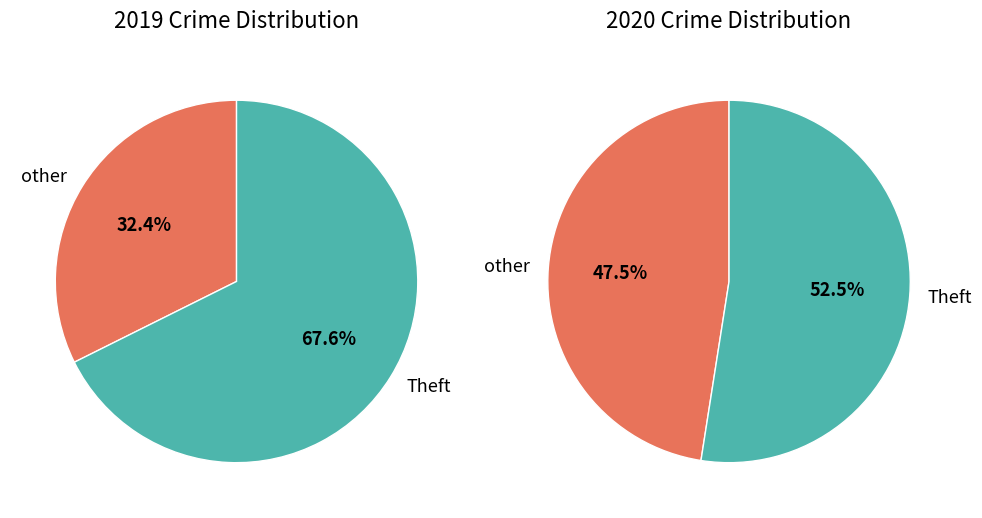

Is it true that Criminal Sexual Assault is 14% of the pie?

False